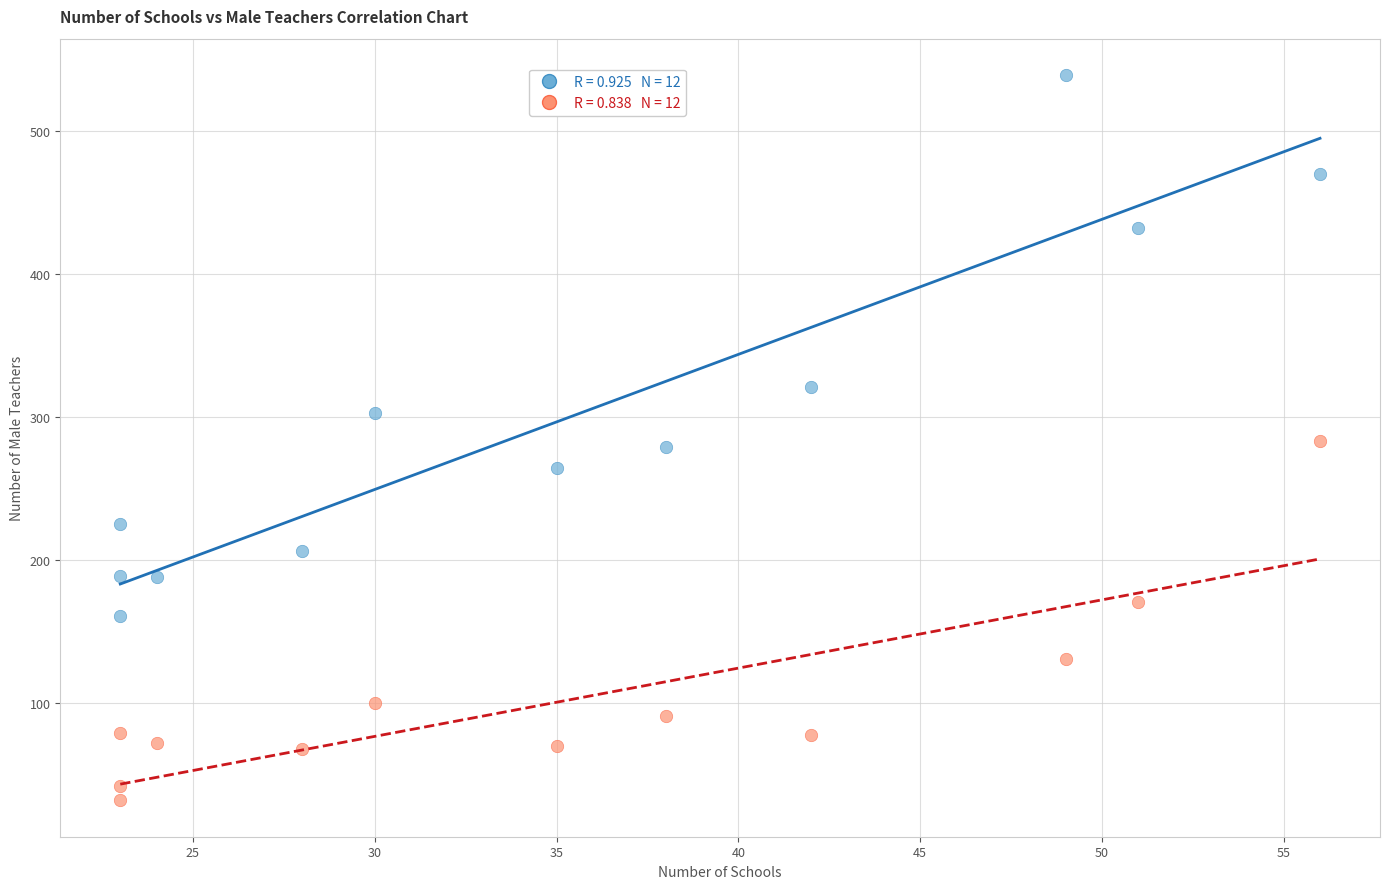

Across all data points, what is the range of Y values (max minus min)?

507